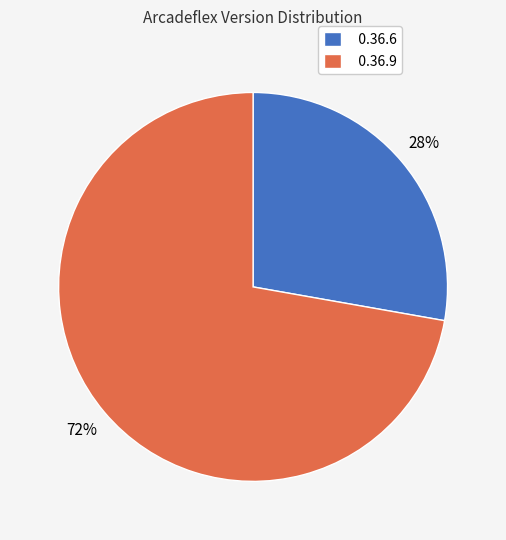

How many slices are in this pie chart?

2